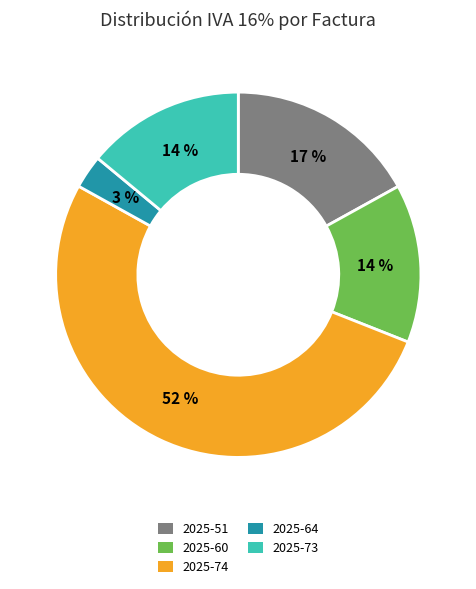

To the nearest percent, what is the difference between the largest and smallest slice percentages?

49%